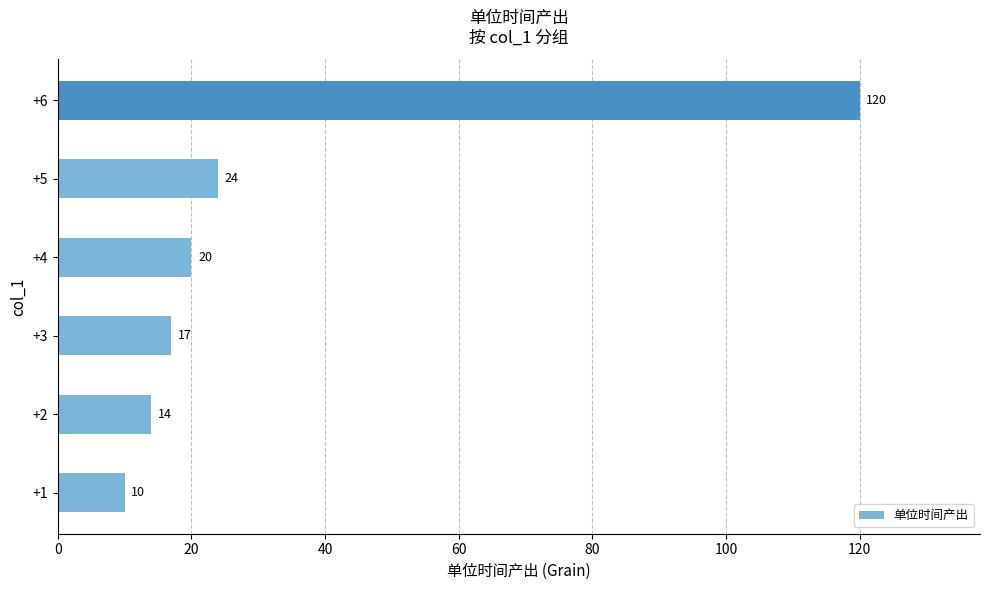

True or false: the data shows 10 at +1.

True